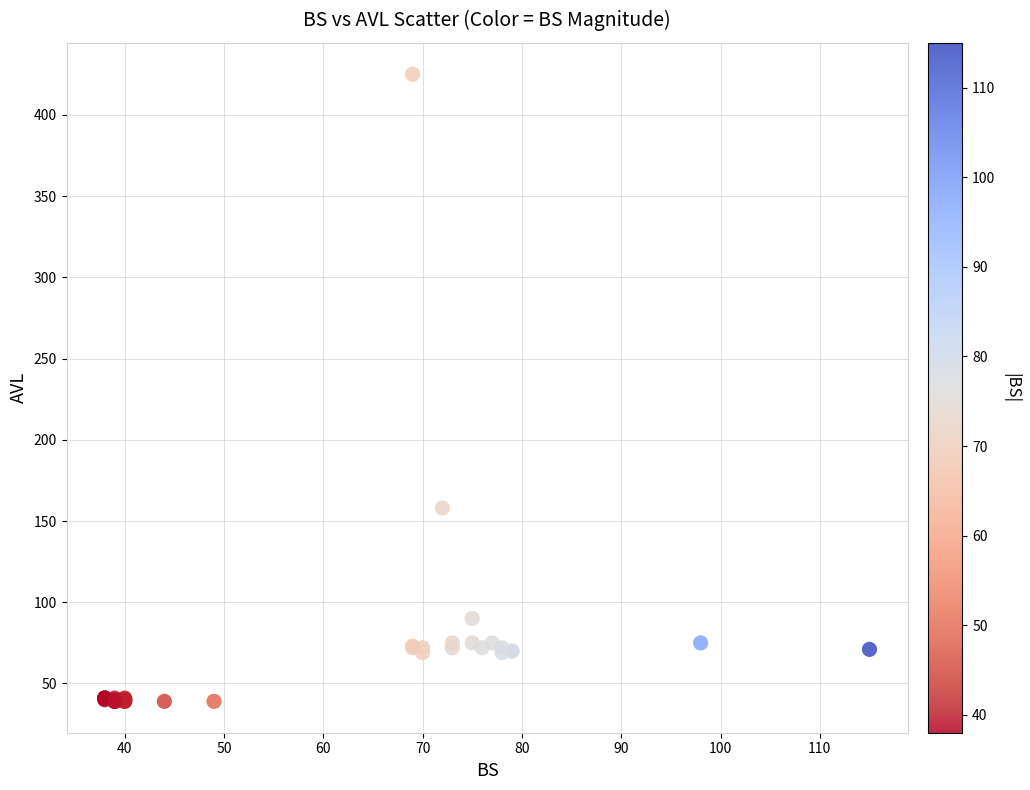

What Y value in the scatter plot is closest to 232?

158